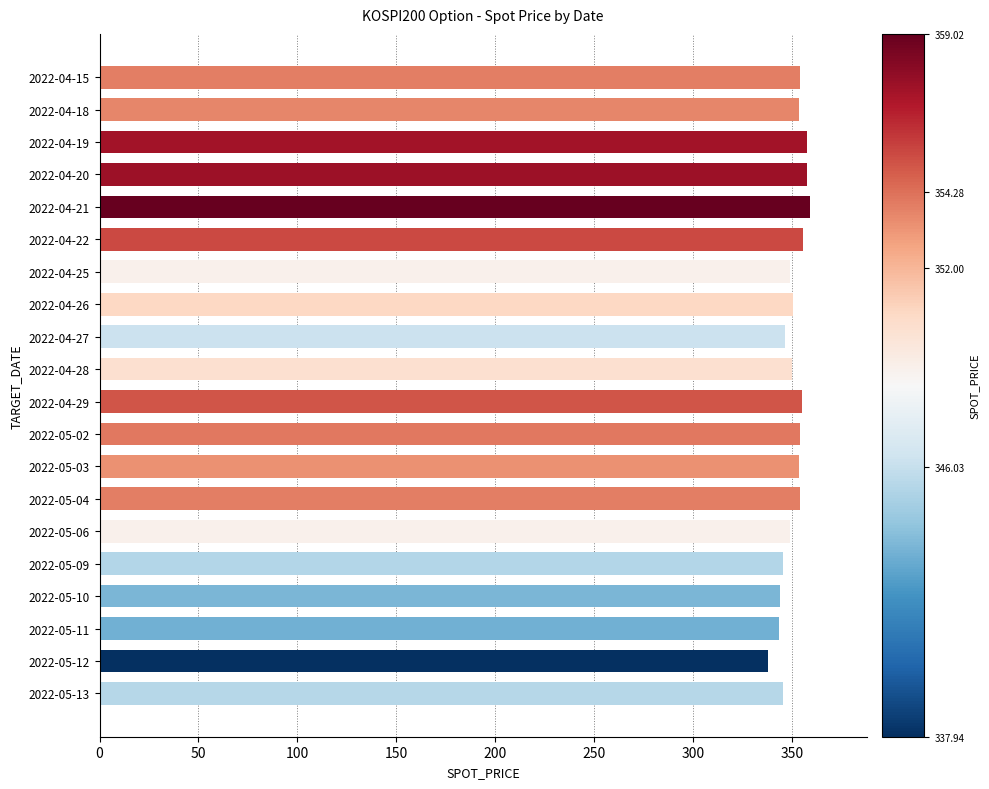

The chart shows a value of 349.0 at 2022-04-25. True or false?

True